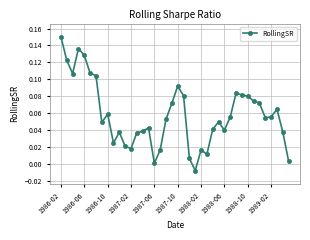

How many positive values are there?

39